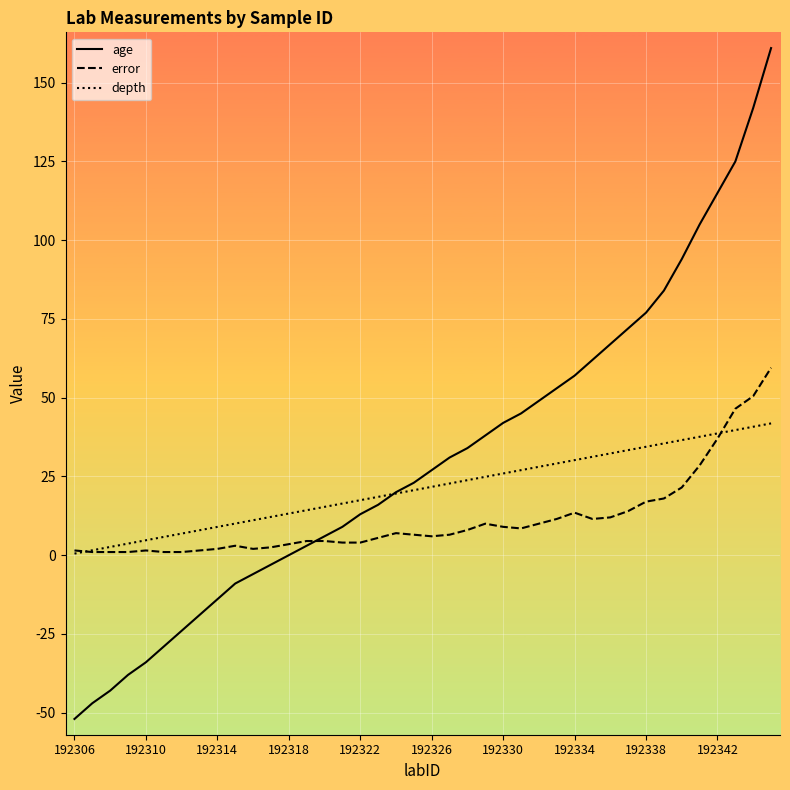

Which series has the largest range (max minus min)?

age